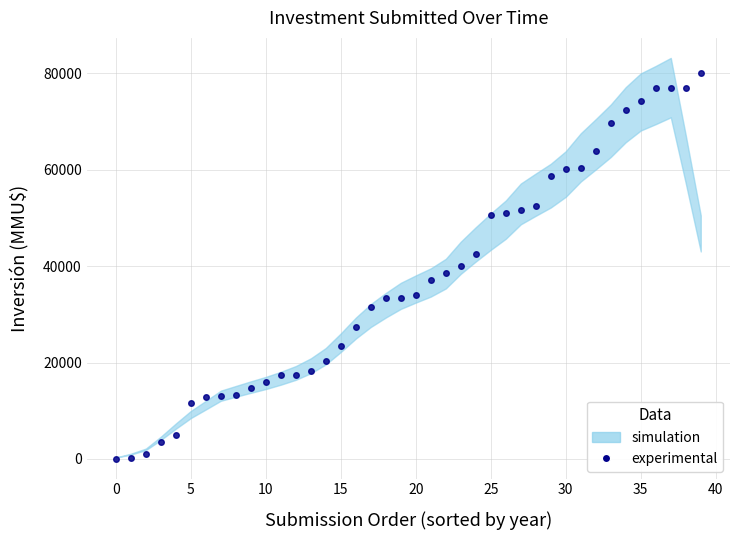

What is the ratio of the value at 25 to the value at 11?

2.9